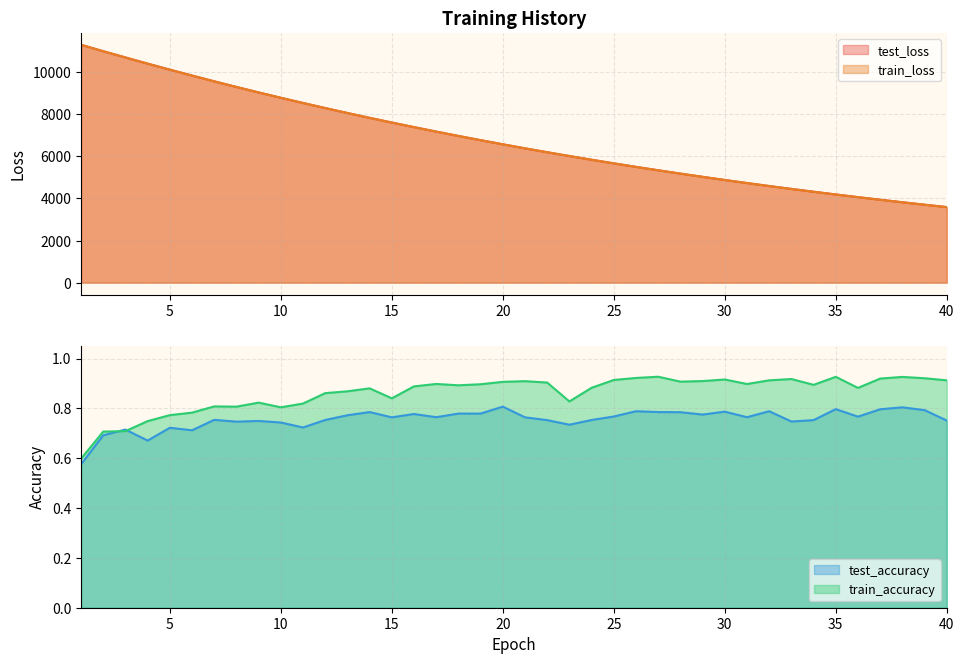

At which category is the sum across all series the highest?

1